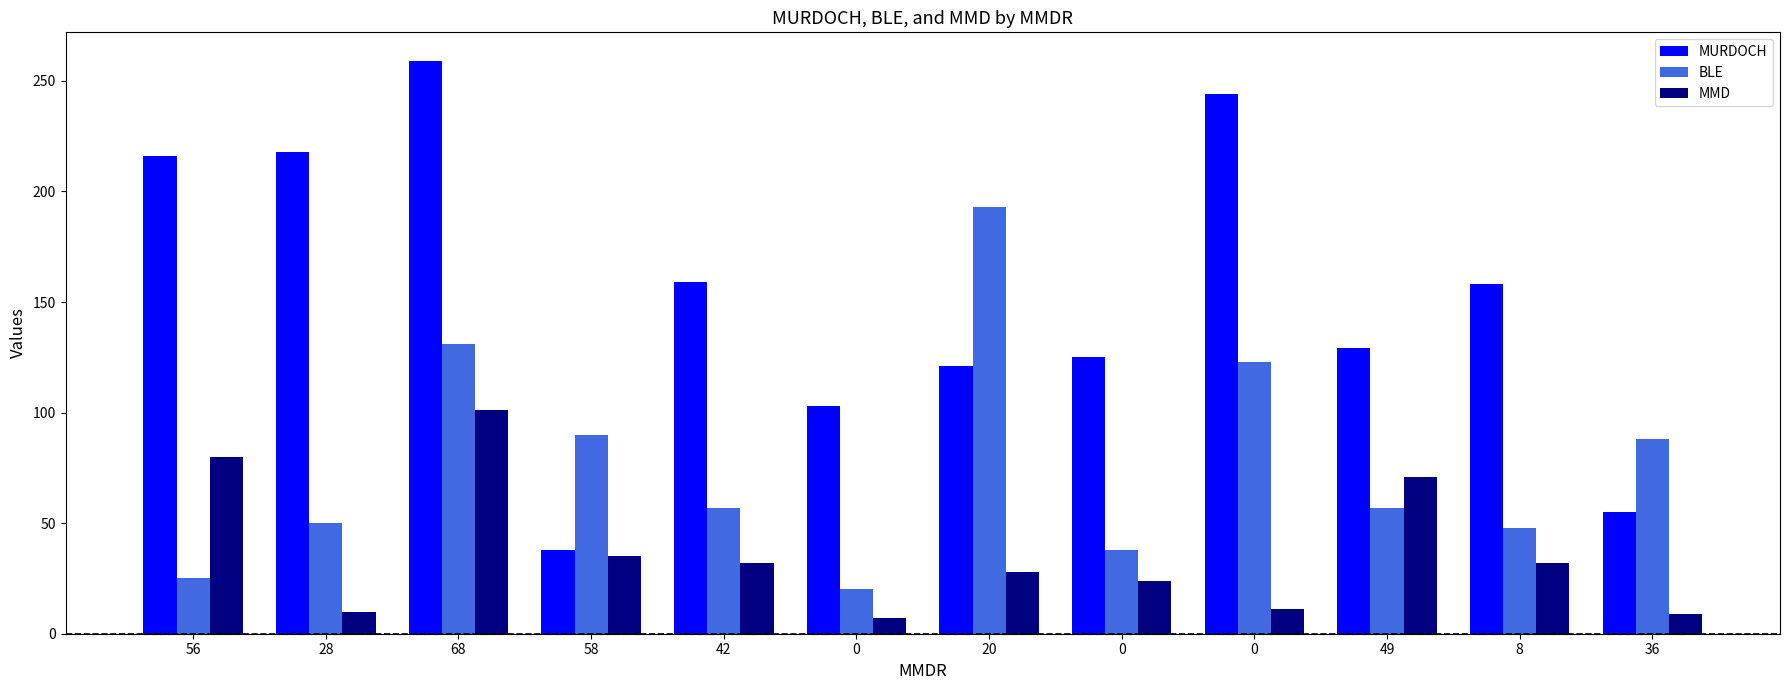

Which label corresponds to the largest value in the chart?

68